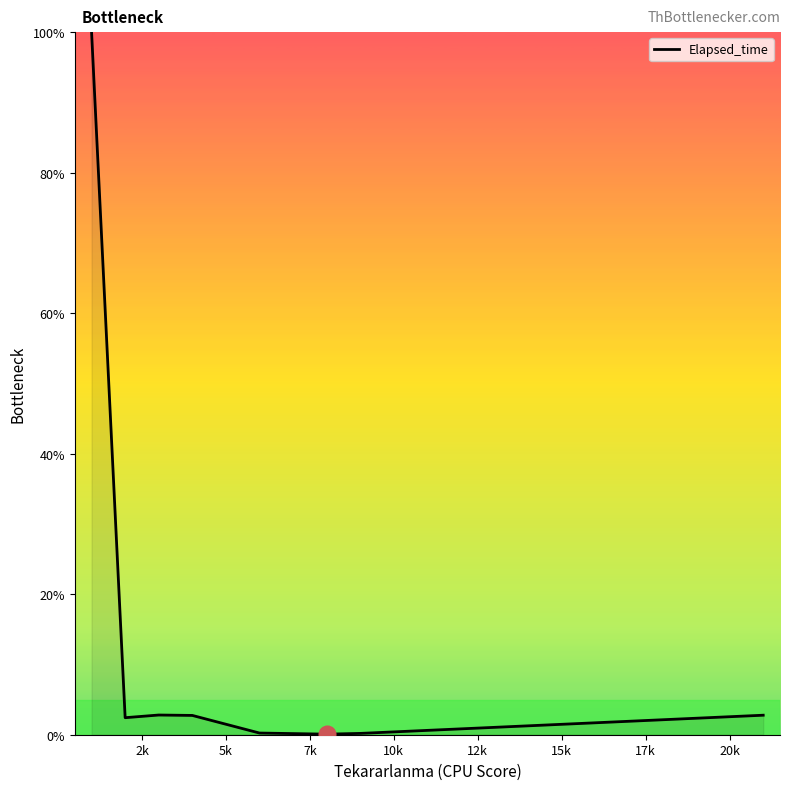

What is the difference between the second highest and minimum values?

2.7